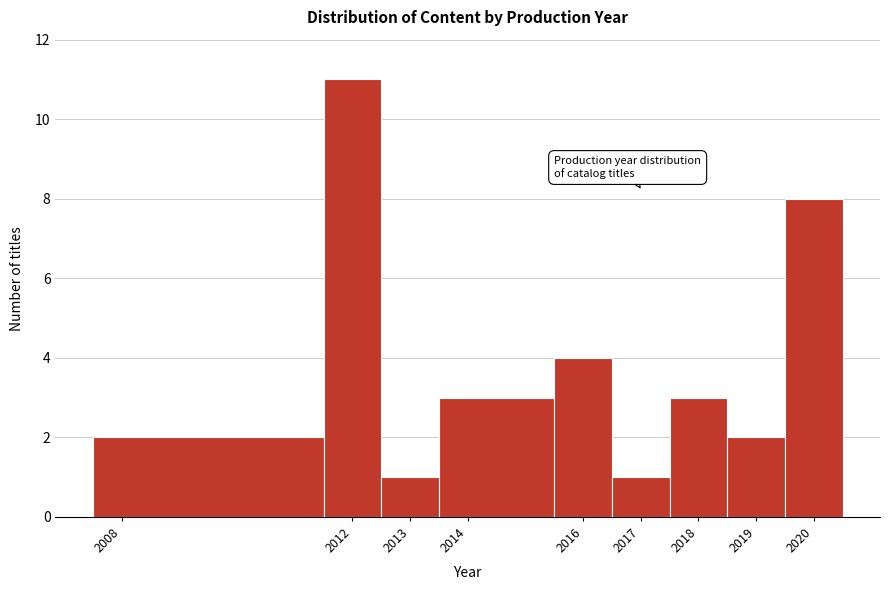

Which range on the x-axis has the tallest bar?

2011.5 to 2012.5